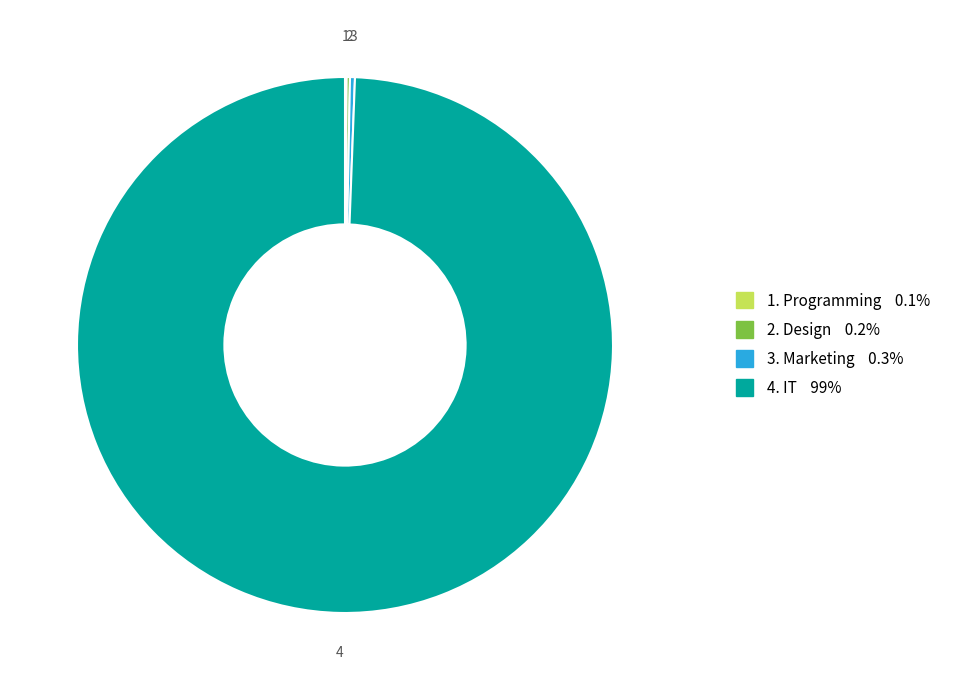

Does 4. IT 99% represent more than half of the total?

Yes